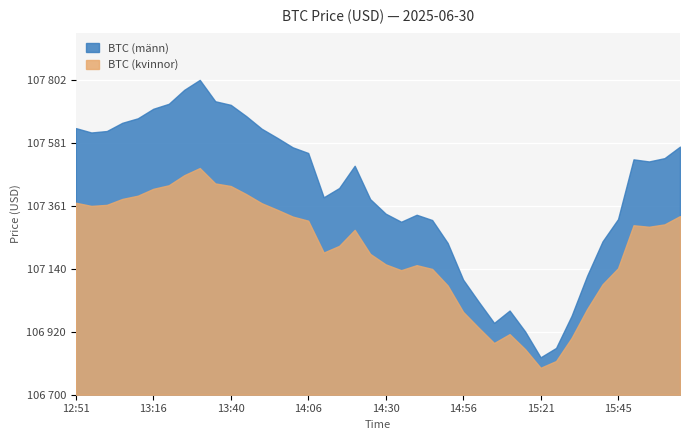

What are all the series names shown in the legend?

BTC (männ), BTC (kvinnor)